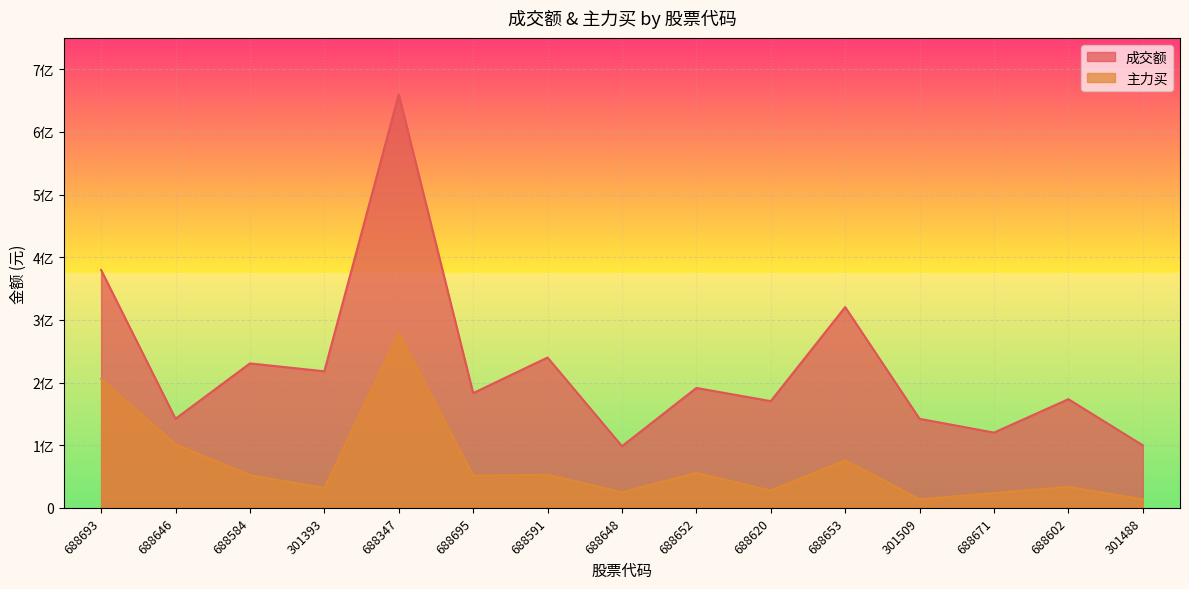

Reading left to right, transcribe all the data shown in this chart.

成交额: 379639712	142173404	230532460	217946582	659951103	183106309	239899728	98395669	191337774	170322870	320385928	142073581	120102142	173440391	99757143
主力买: 205587073	101406706	52143702	31644408	279072352	51499480	52763227	24862260	55662329	27603454	75910772	13610906	23716498	33366944	13554036